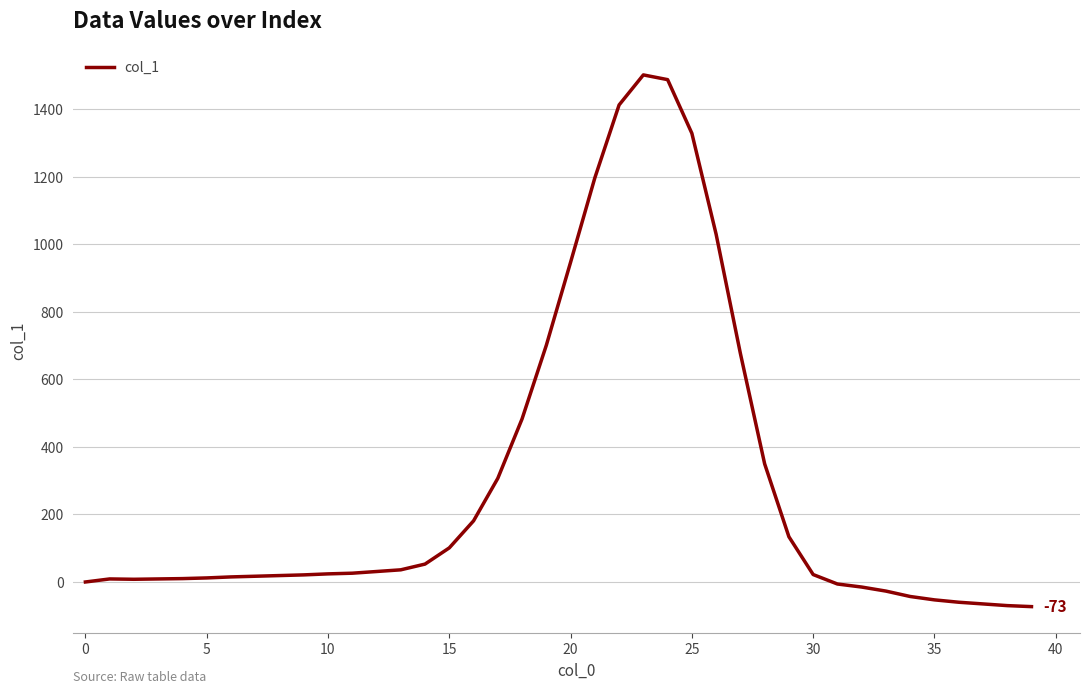

What is the difference between the maximum and minimum values?

1575